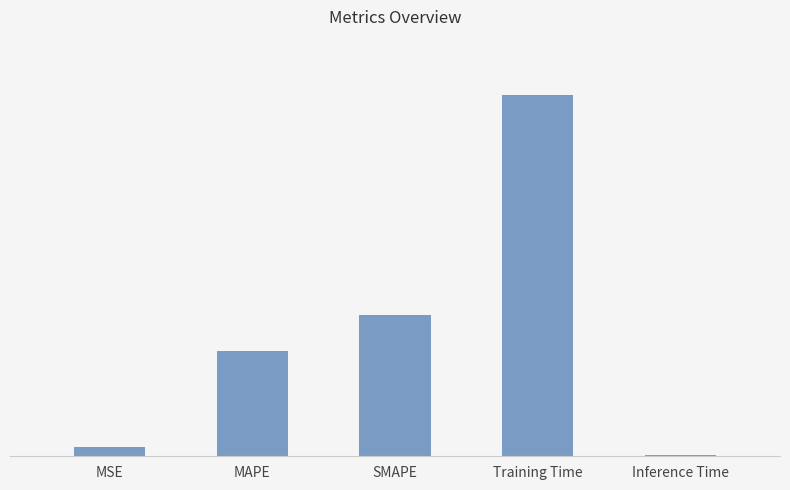

Are the bars horizontal?

No